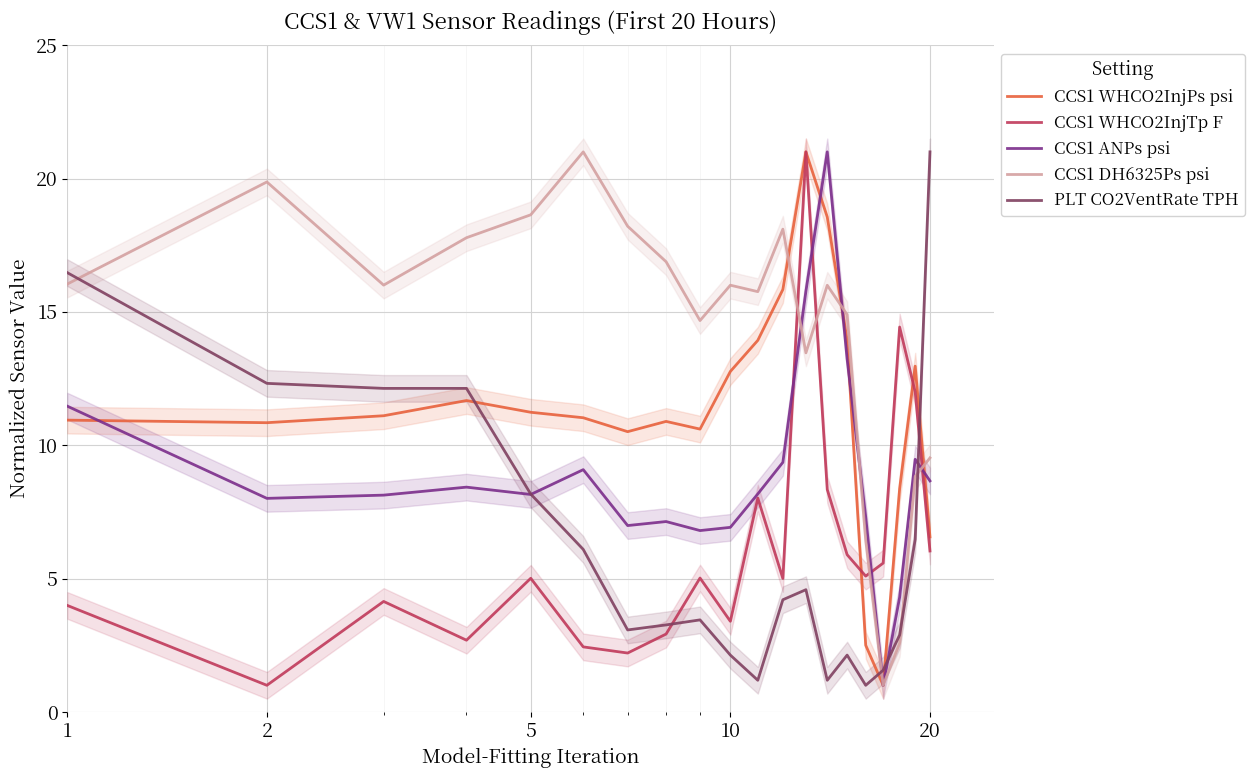

At how many categories does at least one series exceed 1?

20